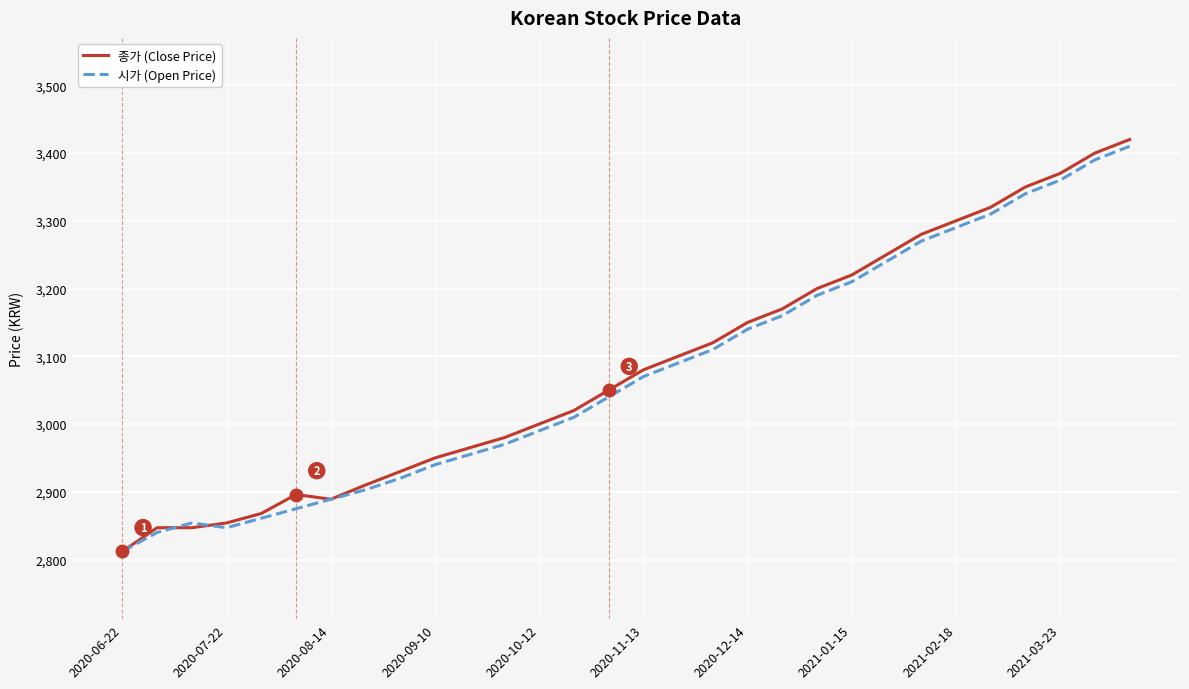

What is the lowest value of the 종가 (Close Price) series?

2812